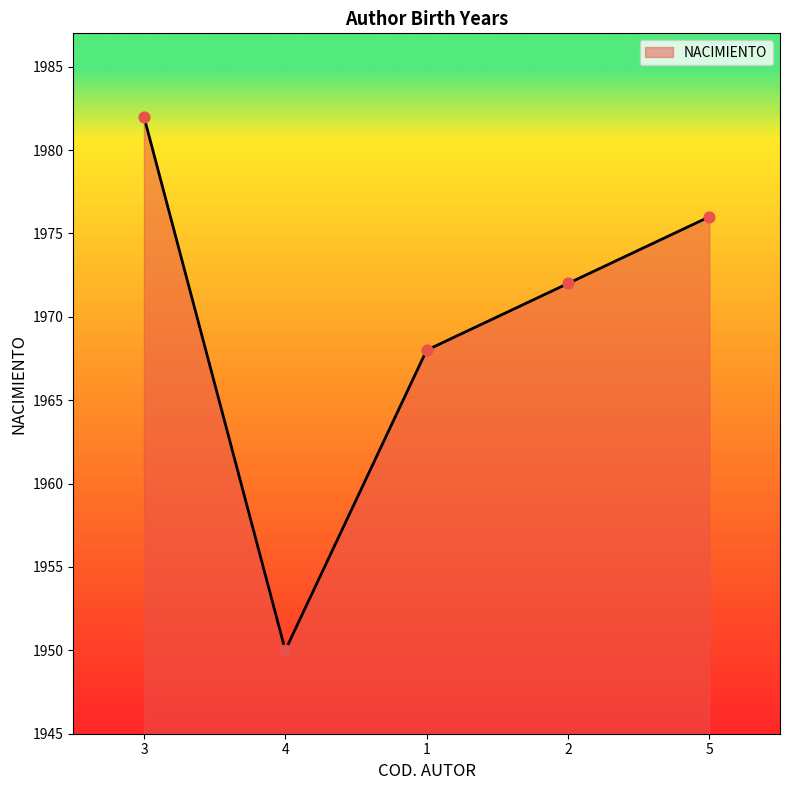

Which has a higher value, 5 or 4?

5